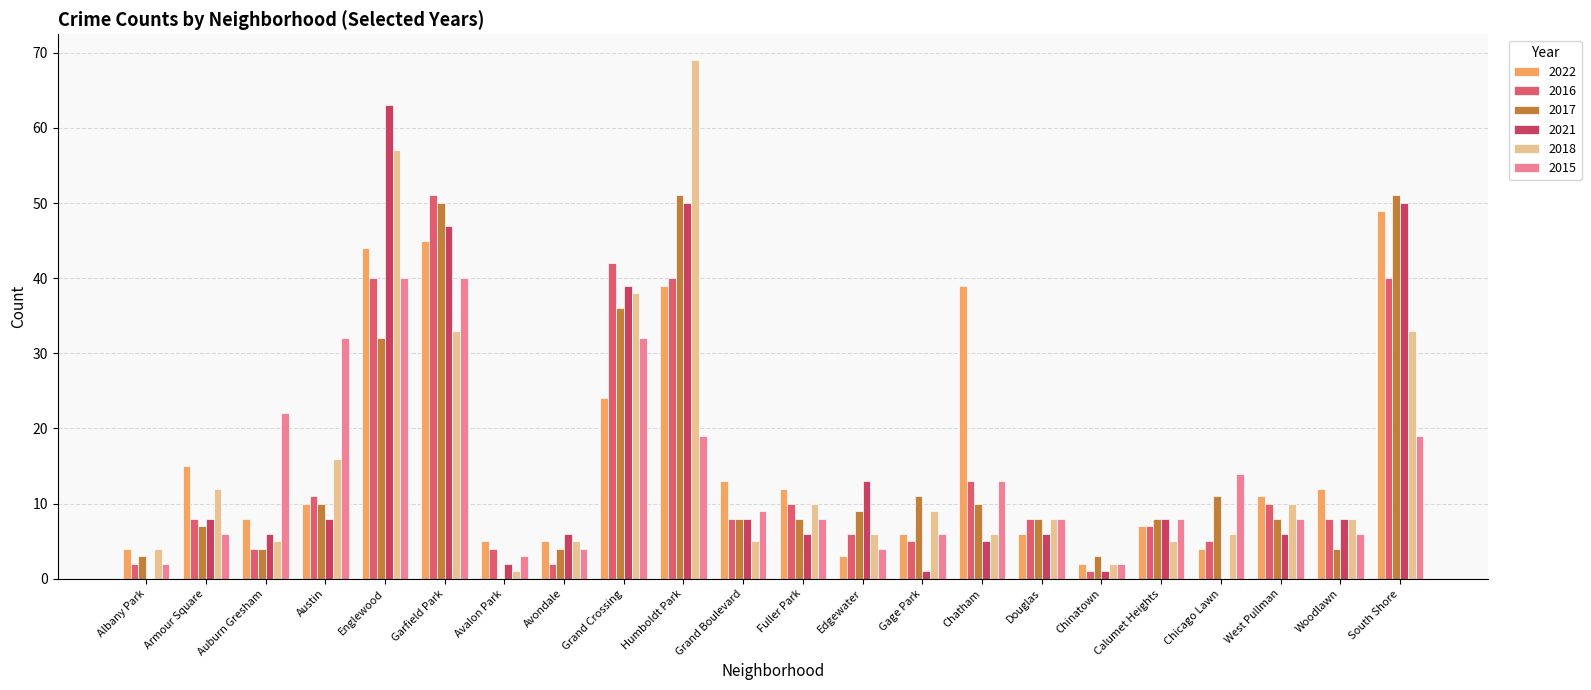

What position from the left is Grand Crossing?

9